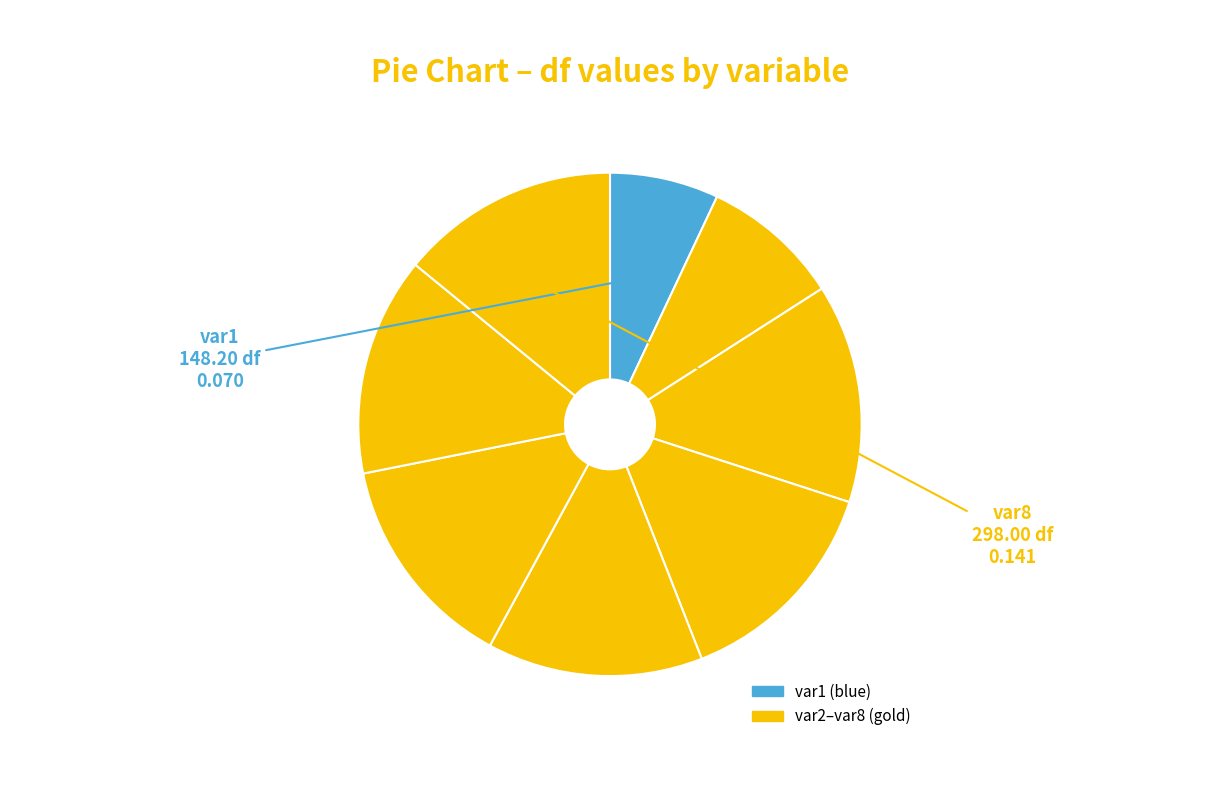

To the nearest percent, what is the difference between the largest and smallest slice percentages?

7%